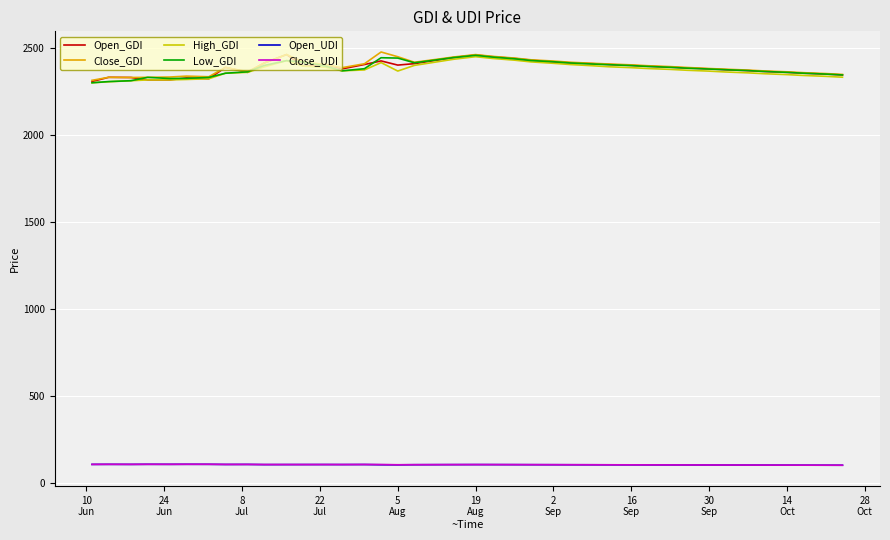

True or false: Open_UDI and Close_GDI cross at least once.

False